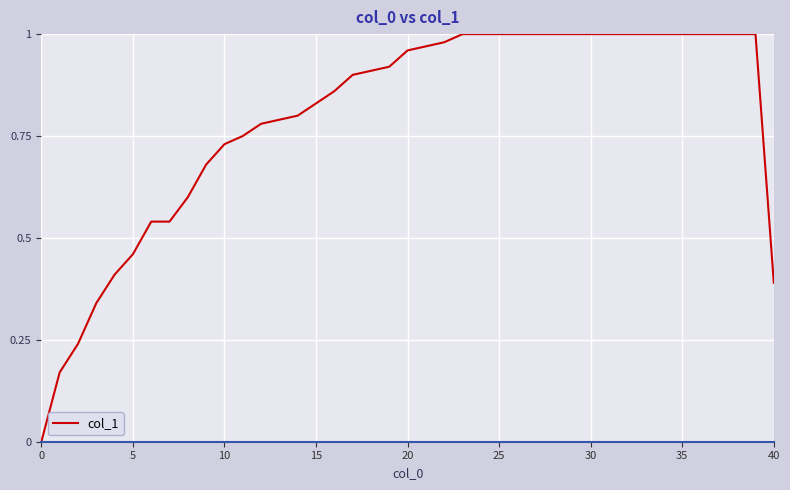

How many lines are shown in the chart?

1